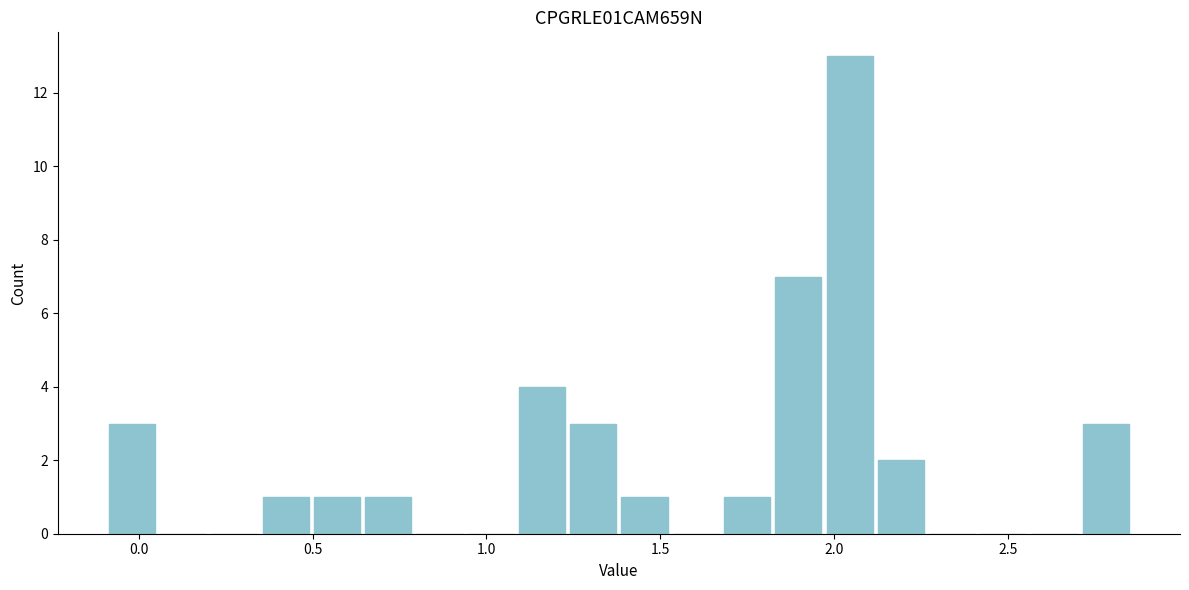

Around what value on the x-axis is the tallest bar? Give the approximate position of its centre, as read against the axis.

2.05